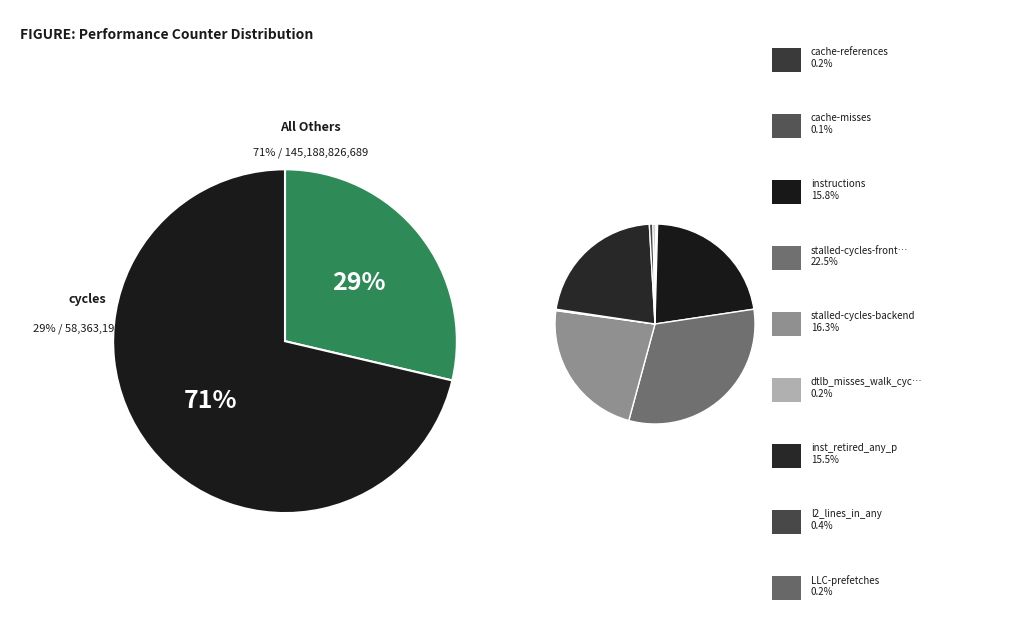

Which slice is the smallest?

cache-misses